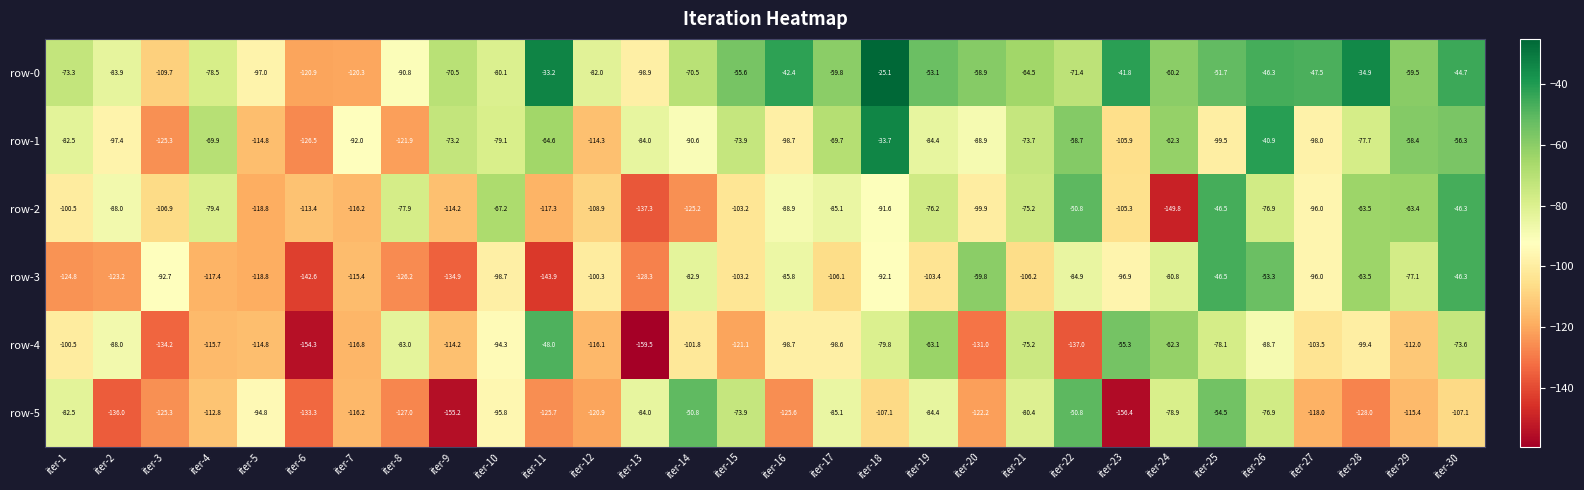

What is the minimum value shown in the chart?

-159.5